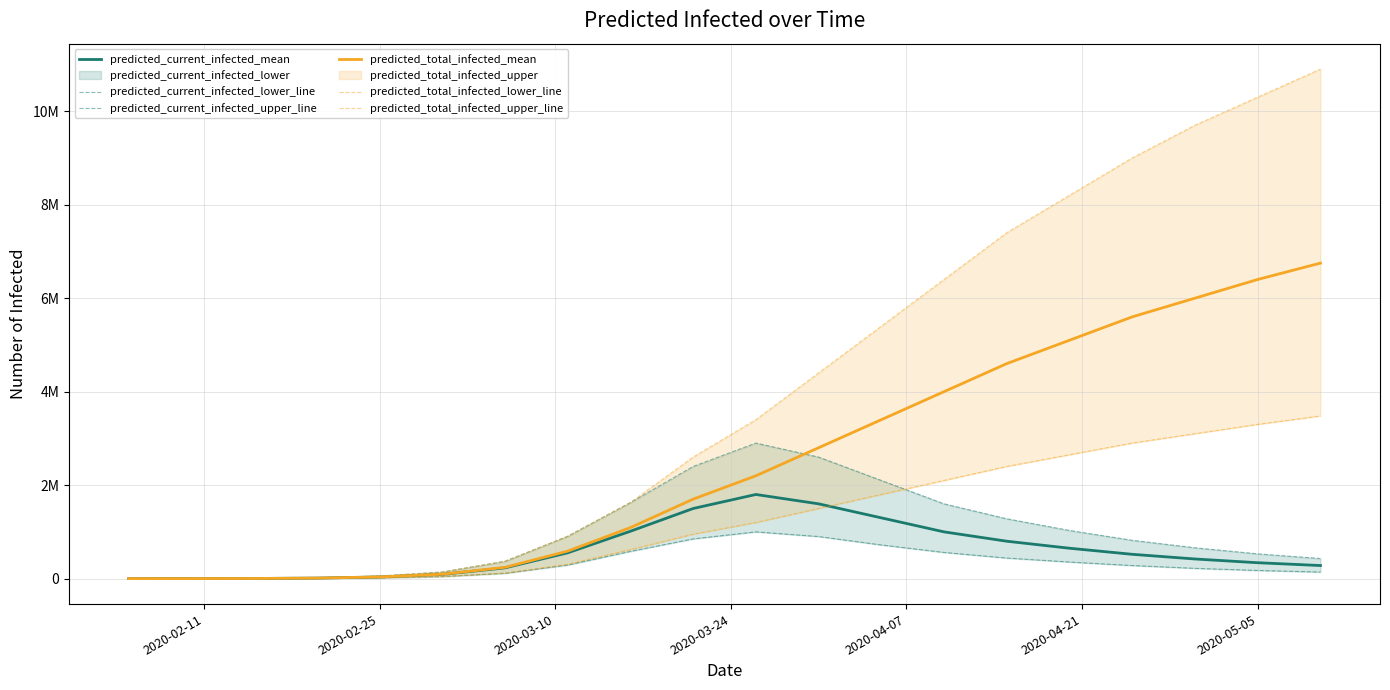

At which category does the chart reach its minimum across all series?

2020-02-11